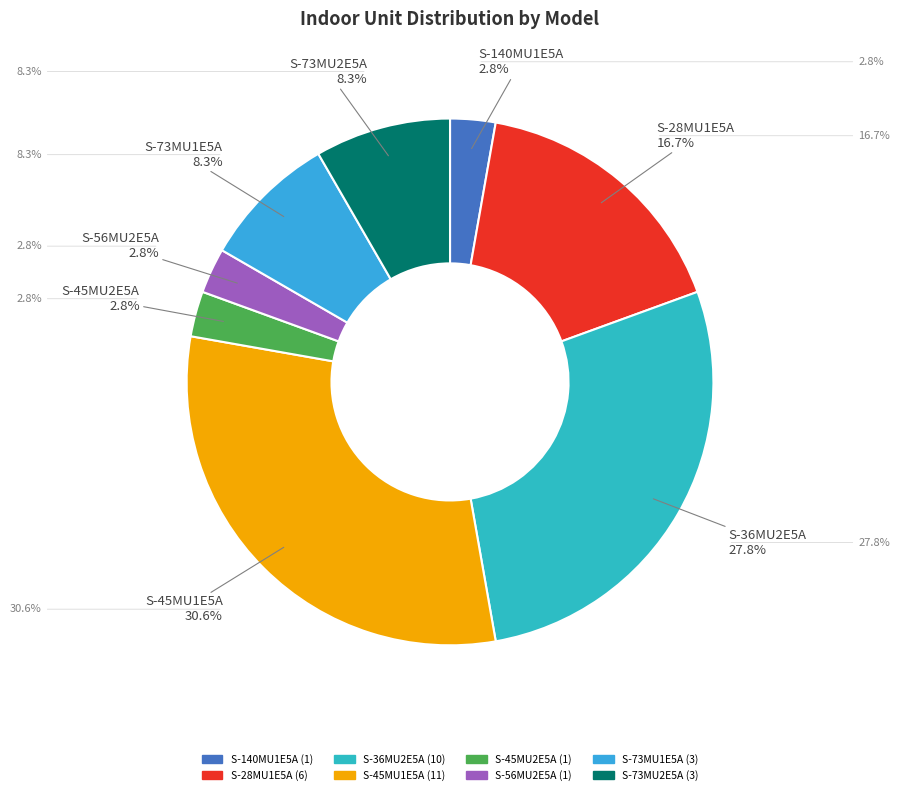

To the nearest percent, what percentage of the pie is S-56MU2E5A?

3%